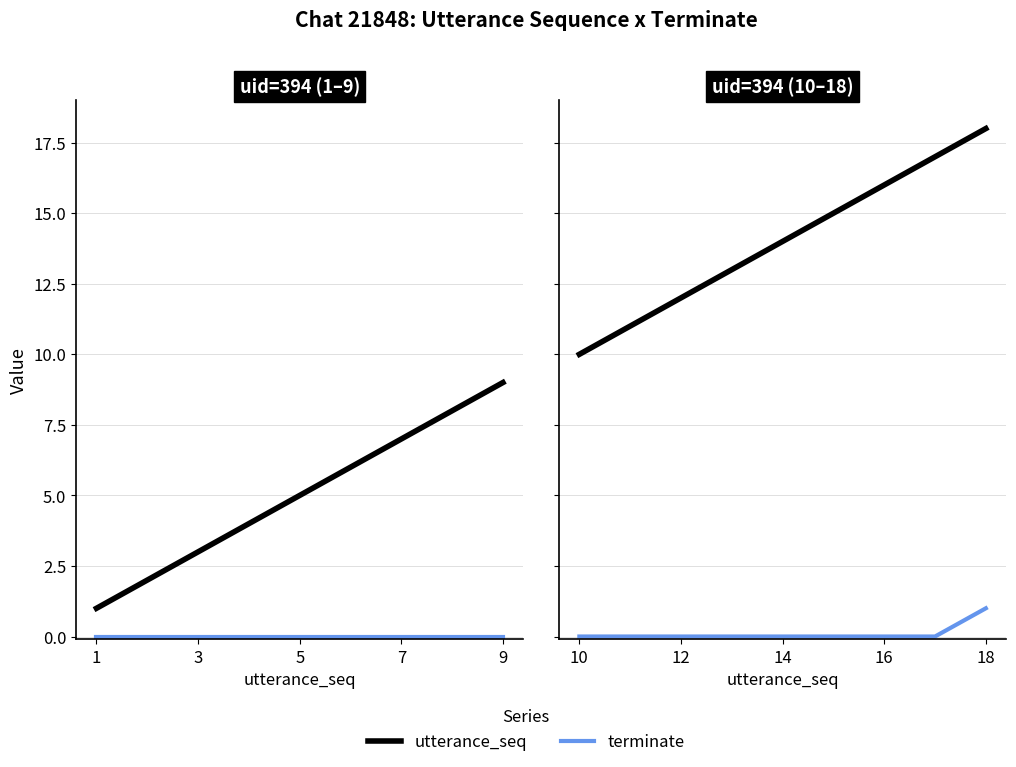

Is the value of terminate at 7 greater than the value of utterance_seq at 1?

No